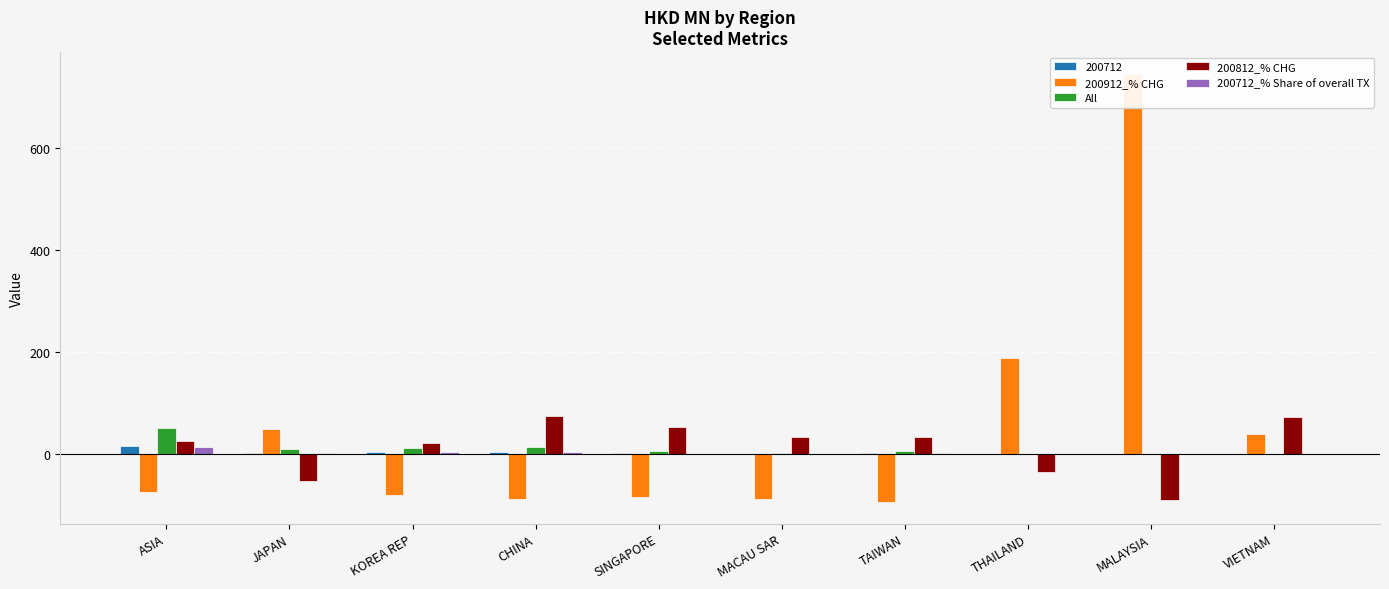

Read the 200712_% Share of overall TX value at MACAU SAR.

0.8